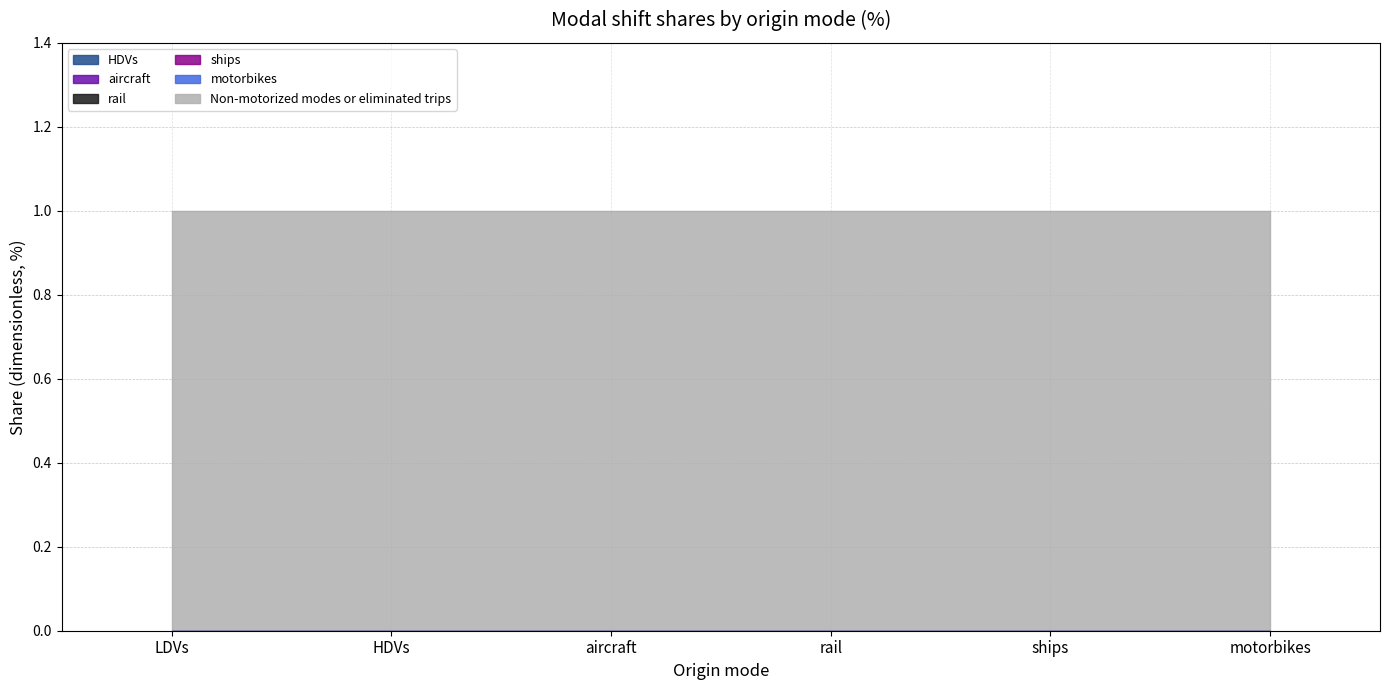

Between HDVs and ships, which series saw the biggest shift?

HDVs